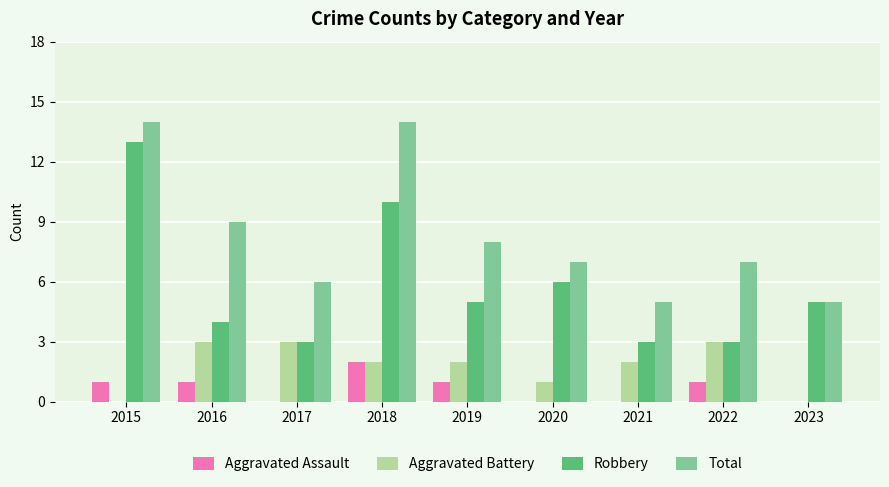

Is it true that Aggravated Assault equals 0 at 2021?

True